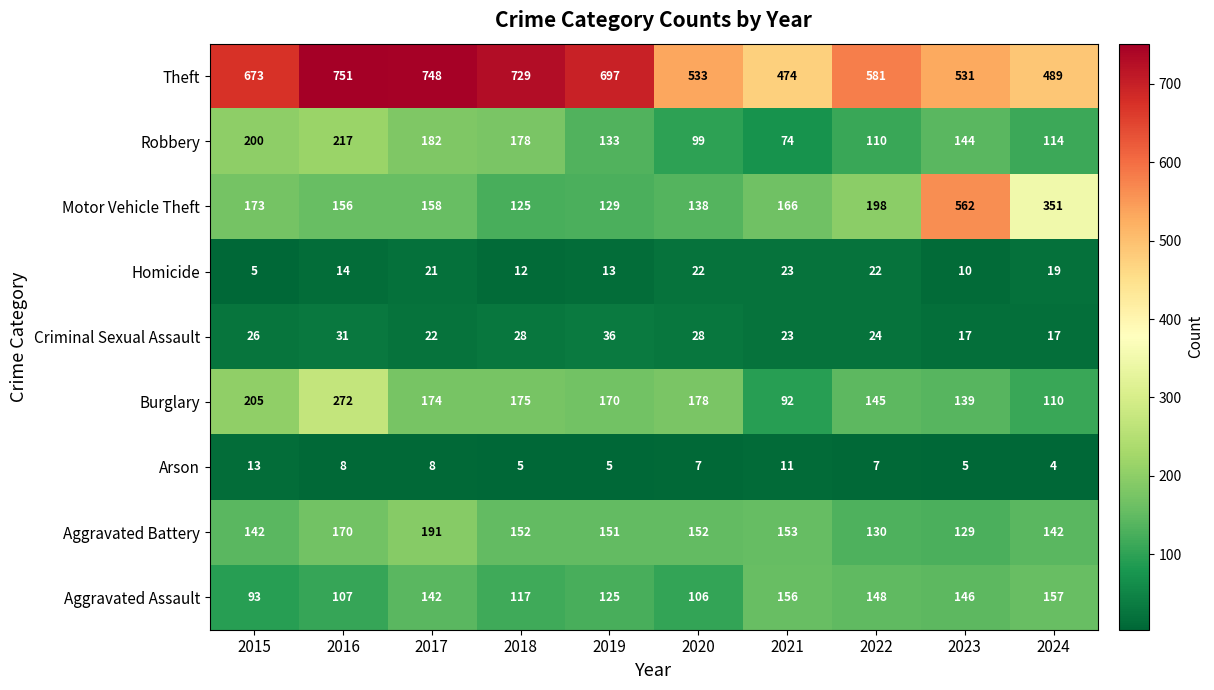

Rank the series at 2018 from highest to lowest value.

Theft, Robbery, Burglary, Aggravated Battery, Motor Vehicle Theft, Aggravated Assault, Criminal Sexual Assault, Homicide, Arson